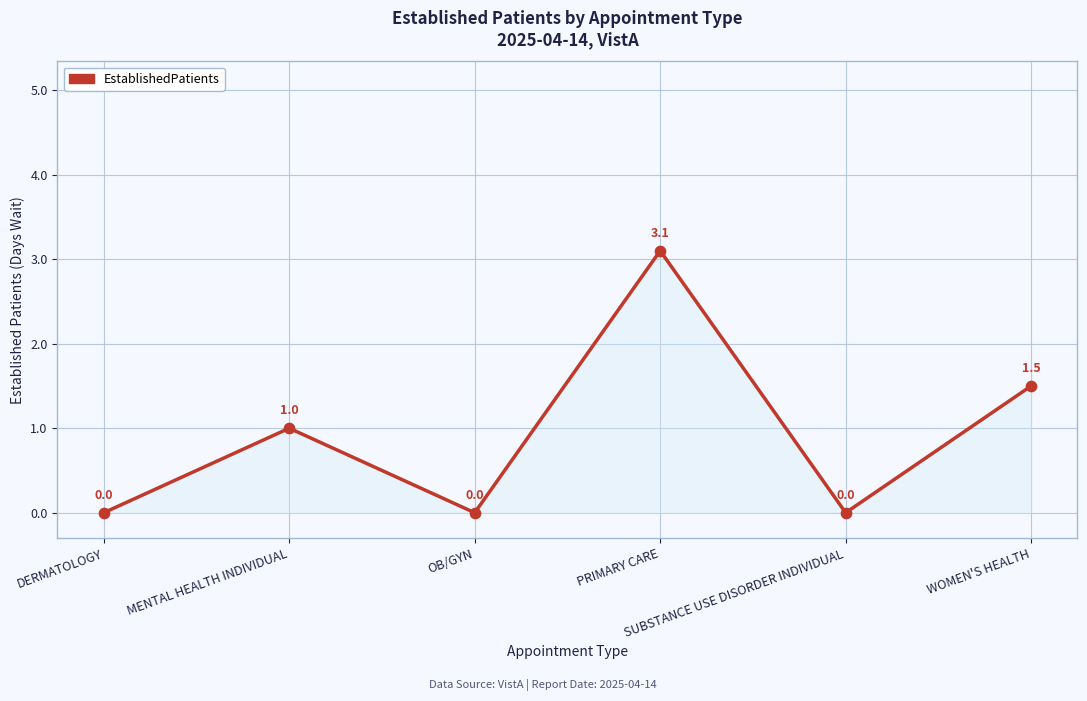

What is the change in value from MENTAL HEALTH INDIVIDUAL to OB/GYN?

-1.0